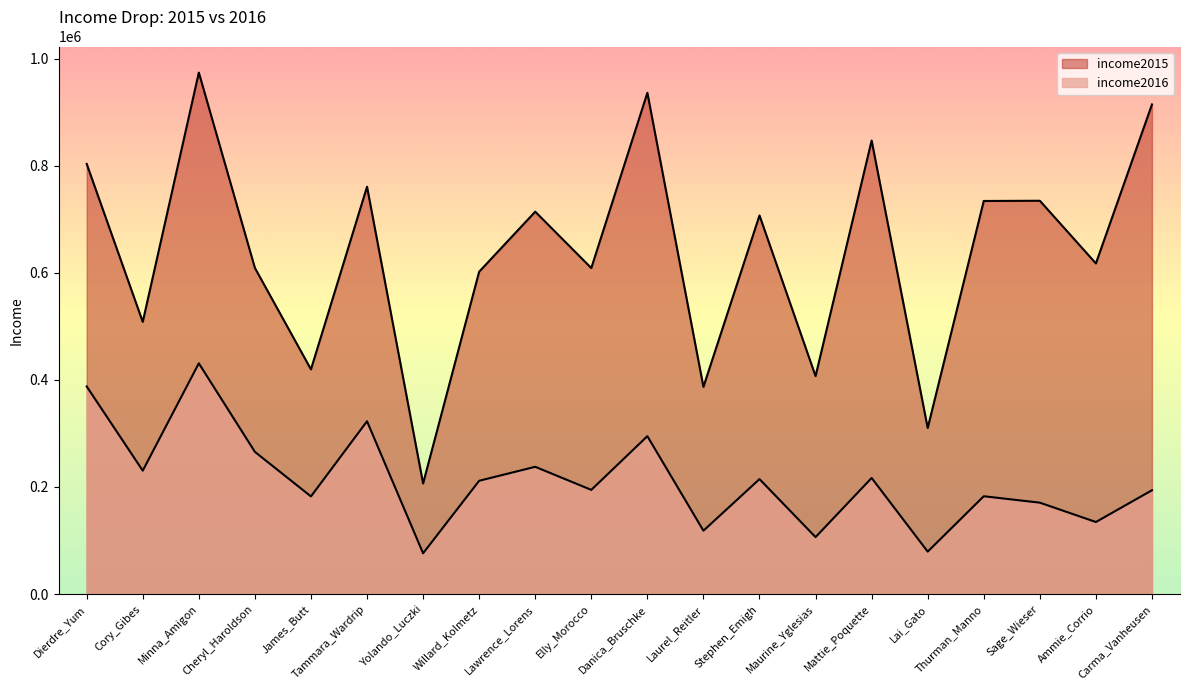

True or false: the data shows 18065 at Lai_Gato.

False